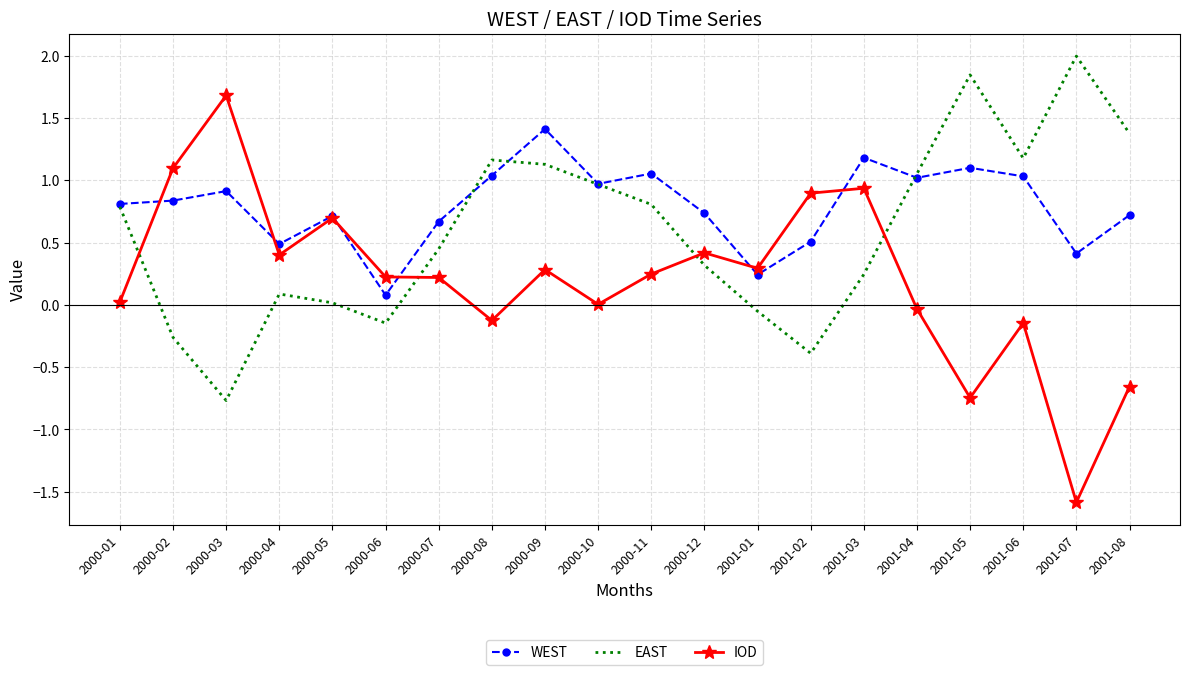

What is the maximum value shown in the chart?

2.0